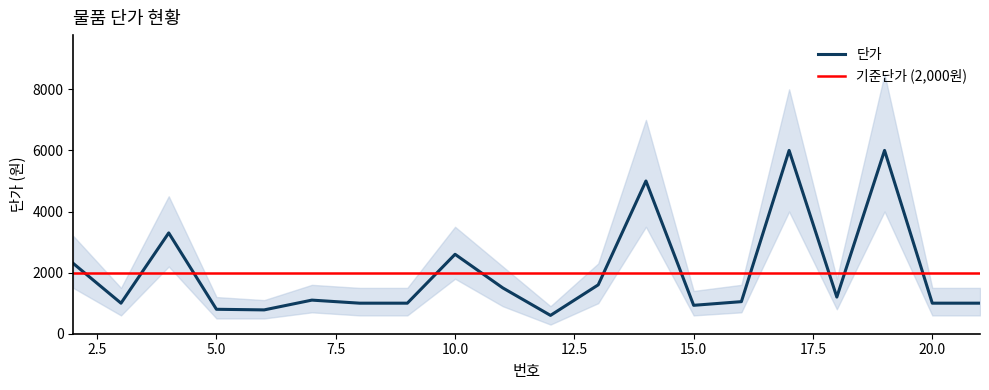

At which category is the sum across all series the highest?

19